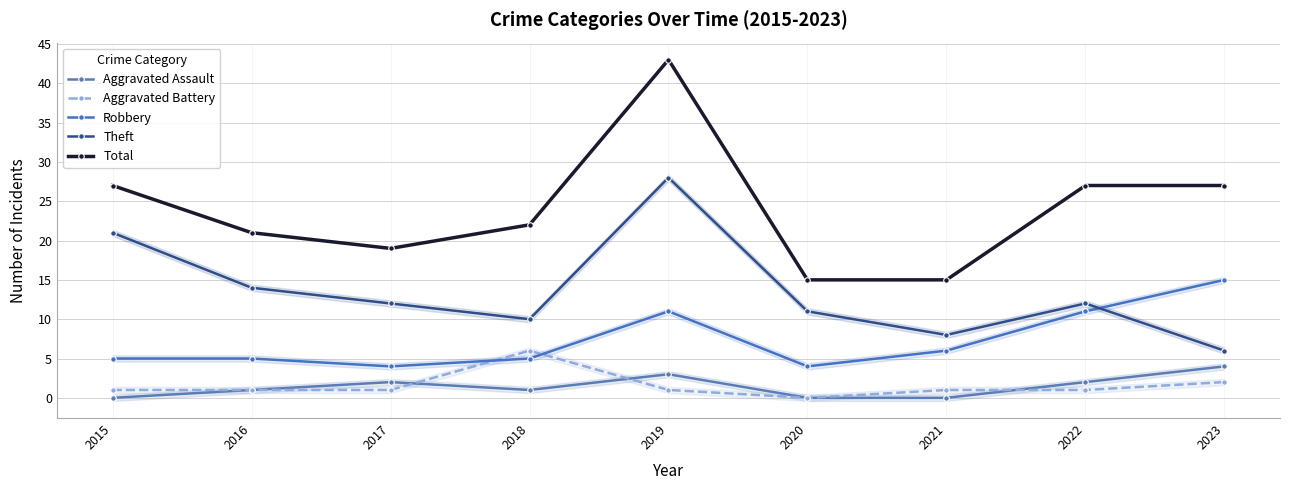

True or false: Aggravated Battery and Theft cross at least once.

False